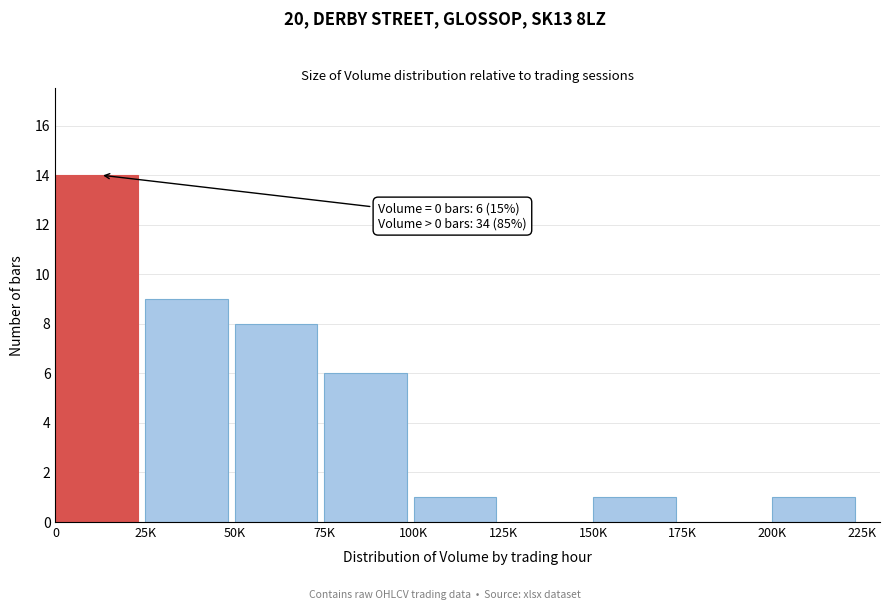

Reading left to right, transcribe all the data shown in this chart.

0=14	25K=9	50K=8	75K=6	100K=1	125K=0	150K=1	175K=0	200K=1